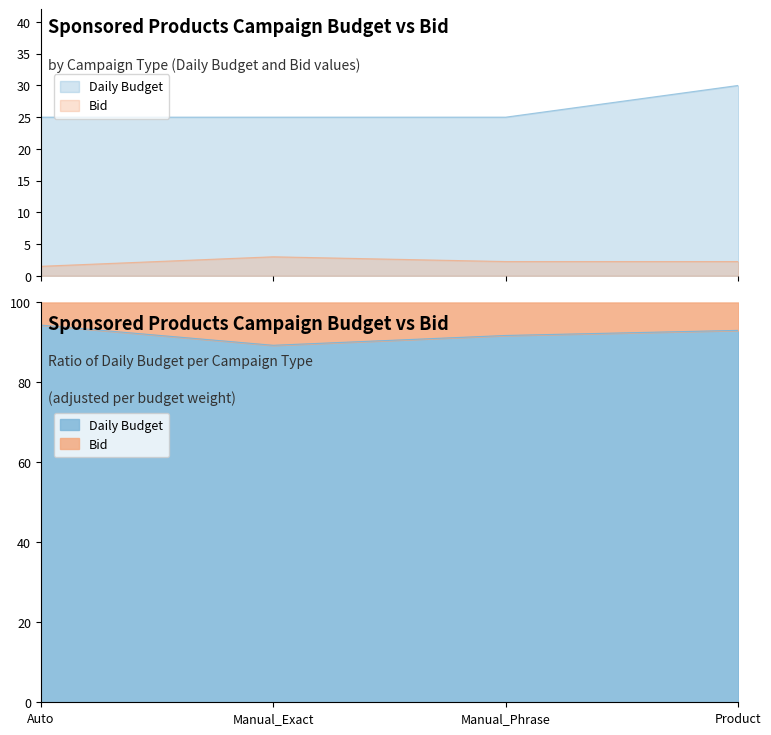

True or false: Daily Budget has more than 2 interior local peaks.

False